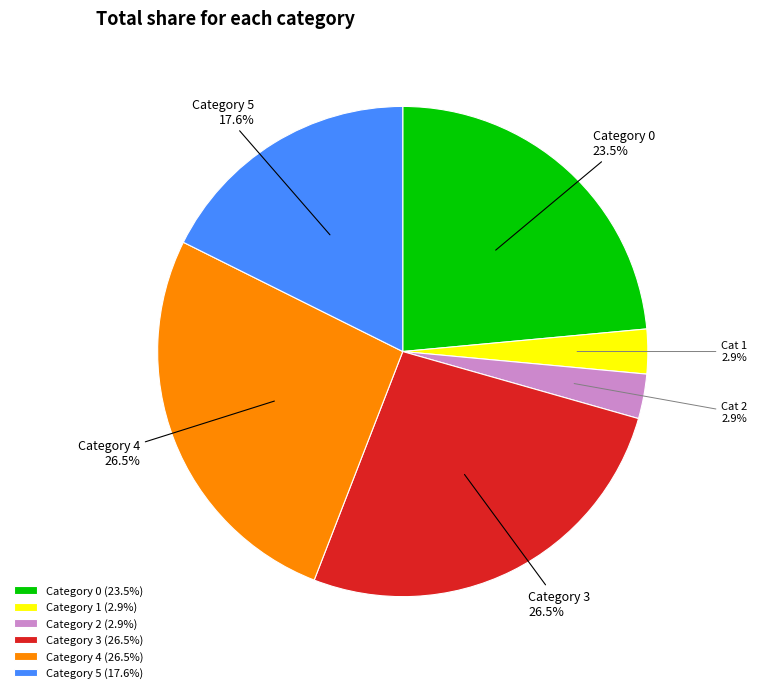

Which has a higher value, Category 4 (26.5%) or Category 0 (23.5%)?

Category 4 (26.5%)